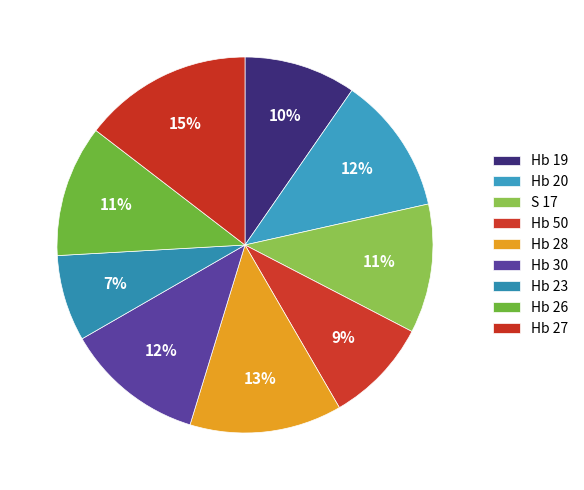

To the nearest percent, what is the average slice percentage?

11%